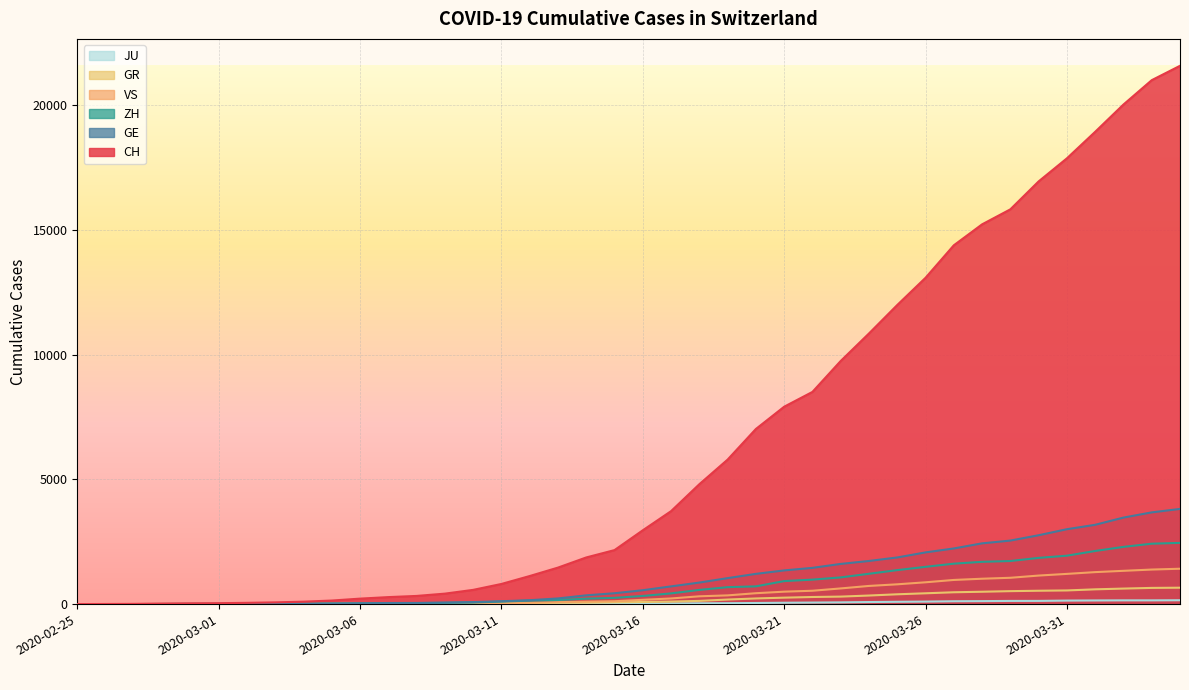

True or false: ZH and CH cross at least once.

False